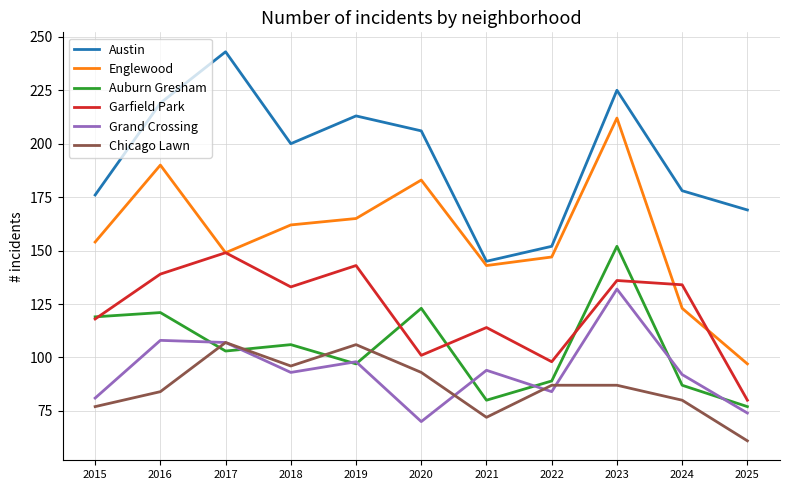

True or false: Englewood and Auburn Gresham intersect in this chart.

False